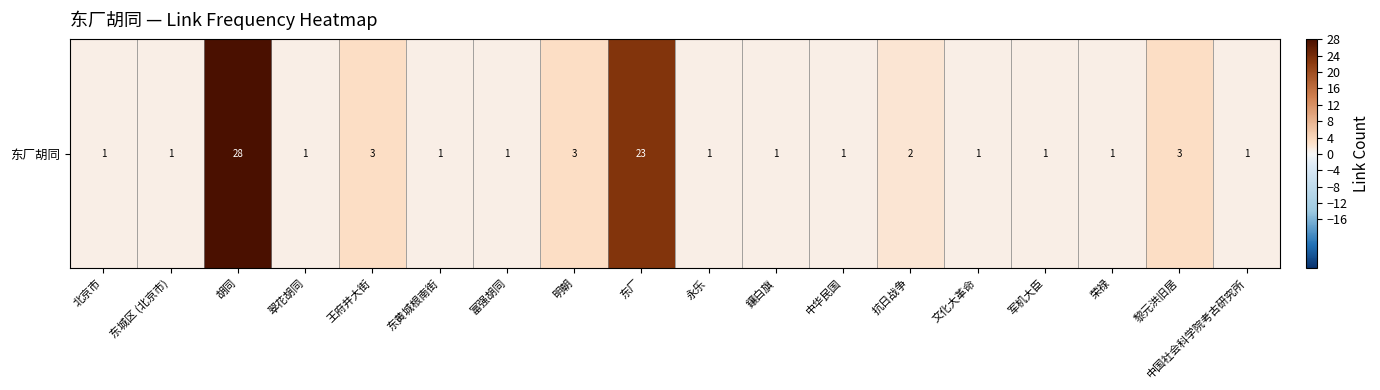

What is the ratio of the value at 富强胡同 to the value at 东黄城根南街?

1.0